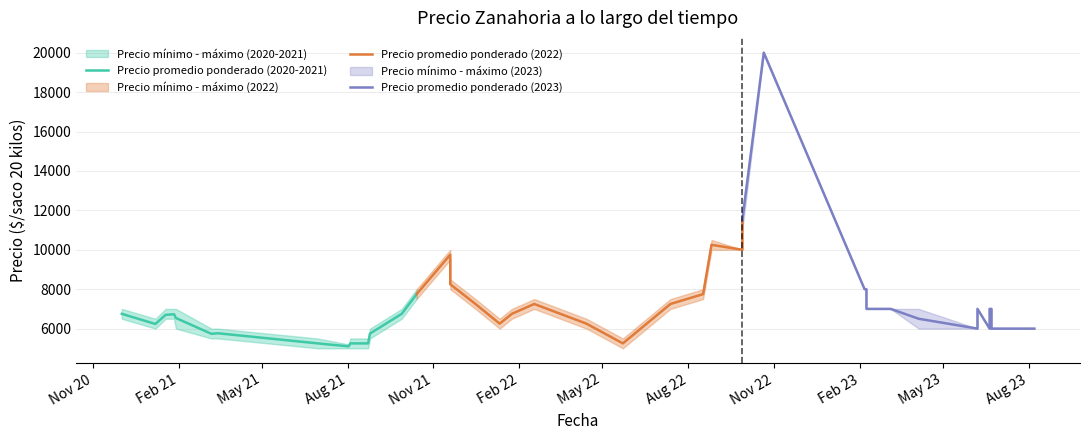

Which series ends up on top after the final intersection of Precio promedio ponderado (2020-2021) and Precio promedio ponderado (2023)?

Precio promedio ponderado (2020-2021)